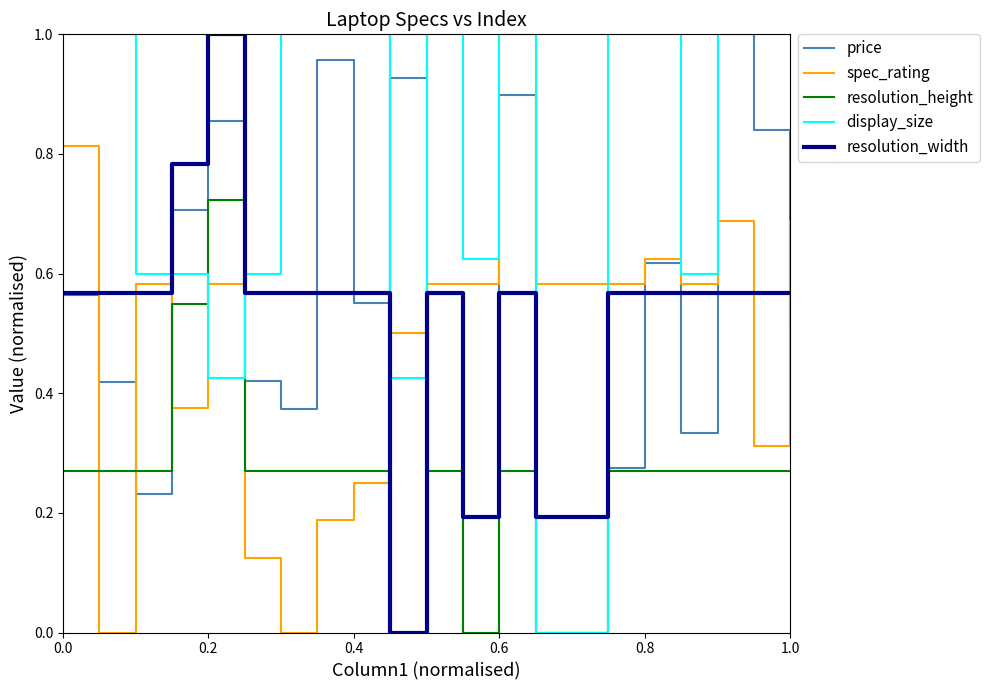

True or false: resolution_width and resolution_height cross at least once.

True